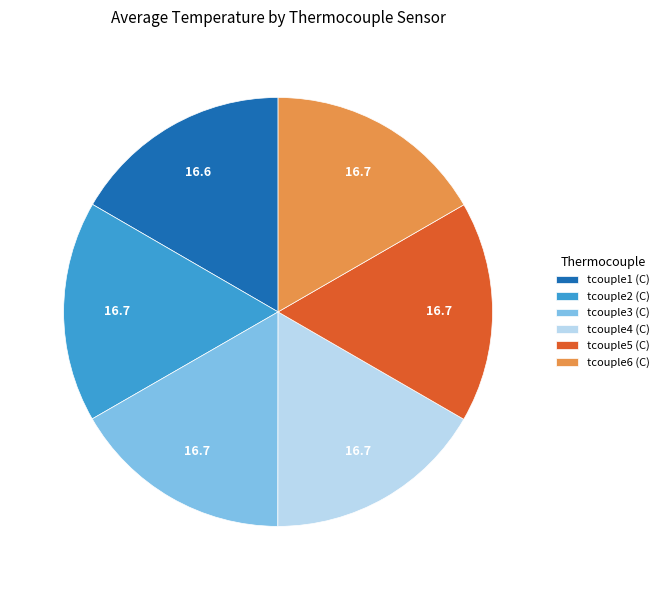

Combined, do tcouple2 (C) and tcouple3 (C) account for over 50%?

No